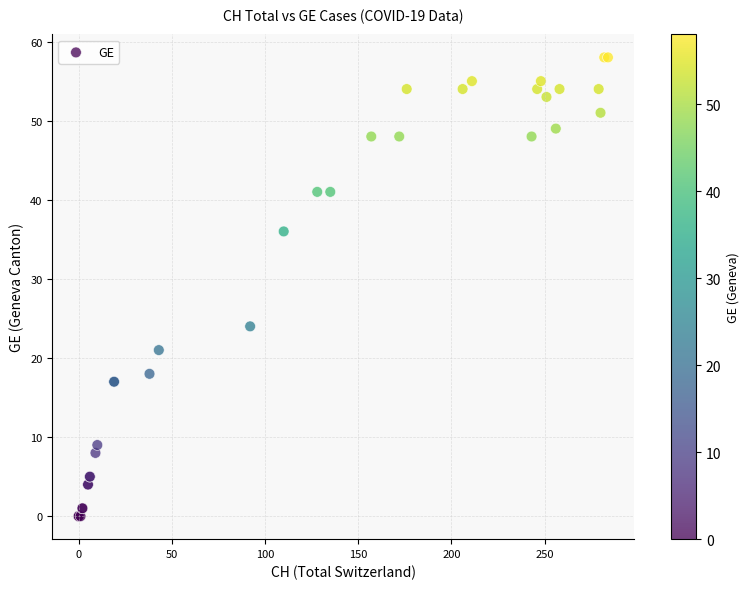

What Y value in the scatter plot is closest to 29?

24